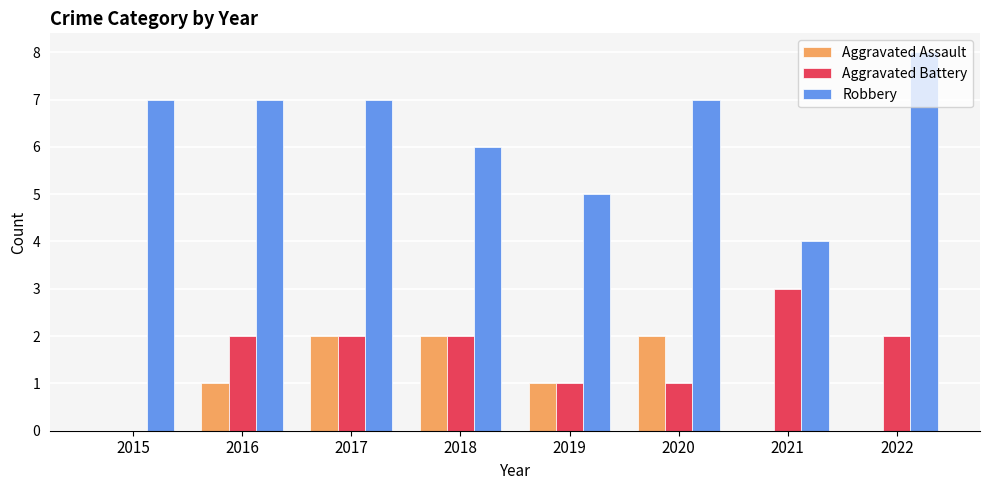

How many data points does each series have?

8